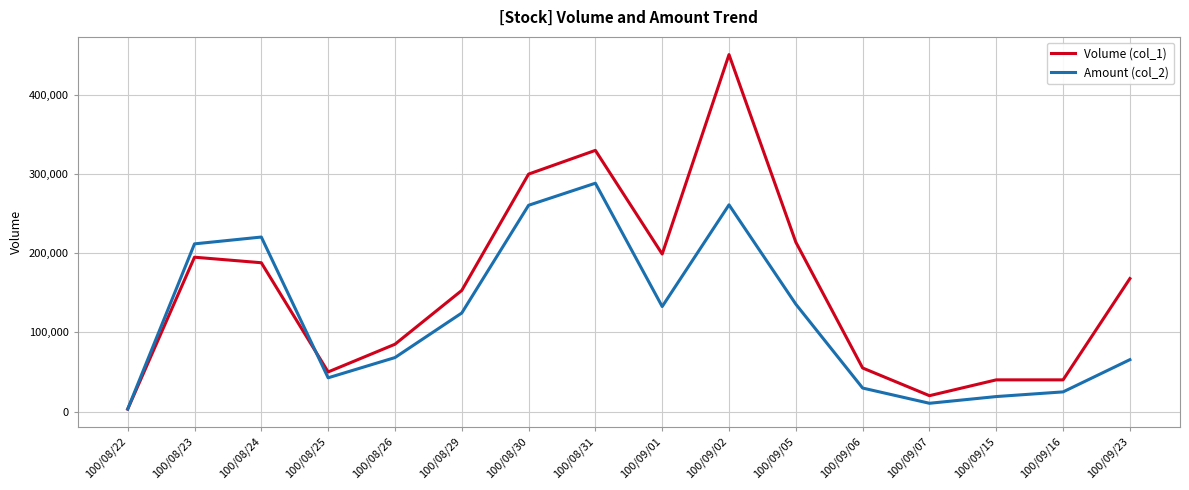

What is the lowest value of the Volume (col_1) series?

3000